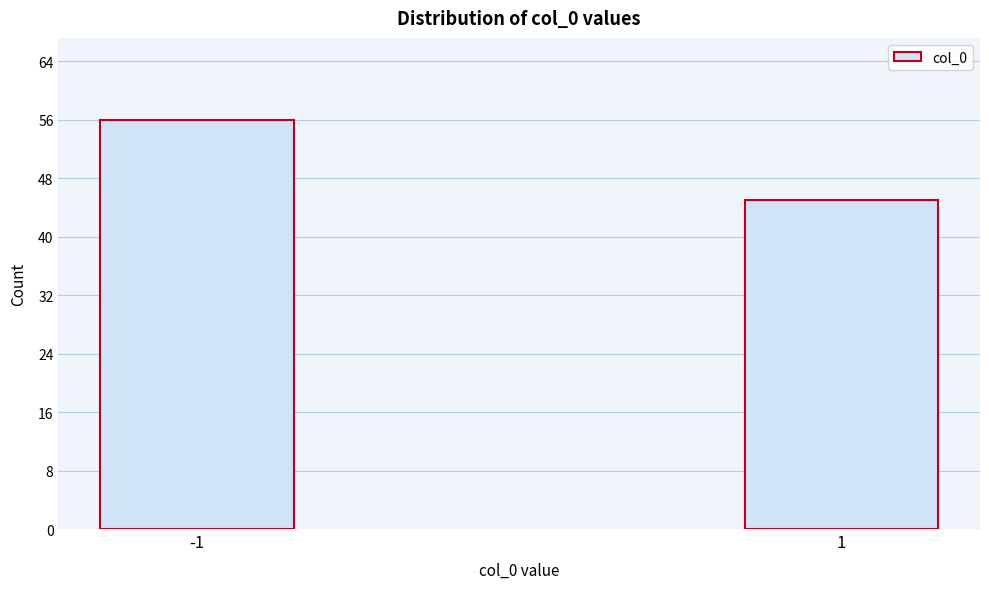

Reading right to left, what are all the values shown in this chart?

1=45	-1=56